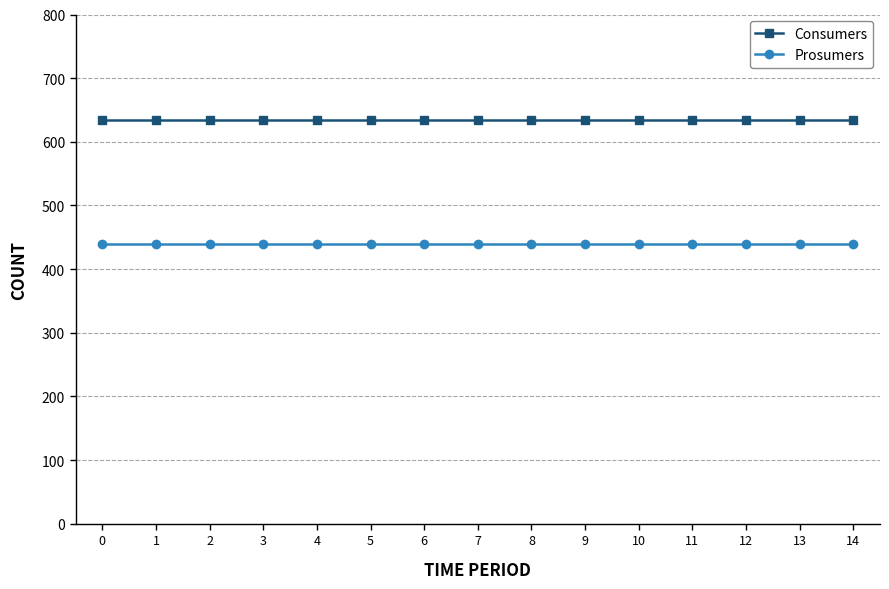

What is the difference between the highest and lowest values at 5?

195